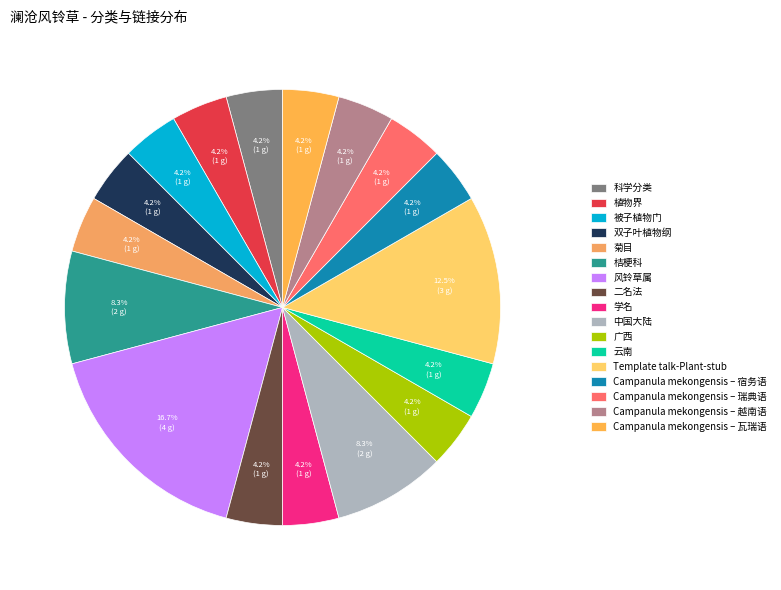

True or false: 被子植物门 accounts for 18% of the total.

False